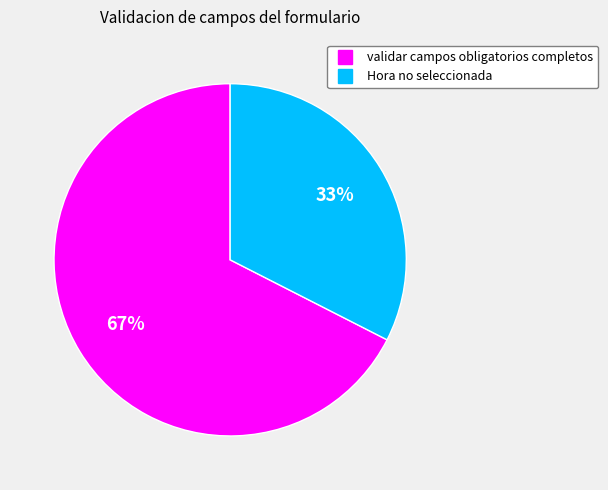

What is the smallest slice in the pie chart?

Hora no seleccionada